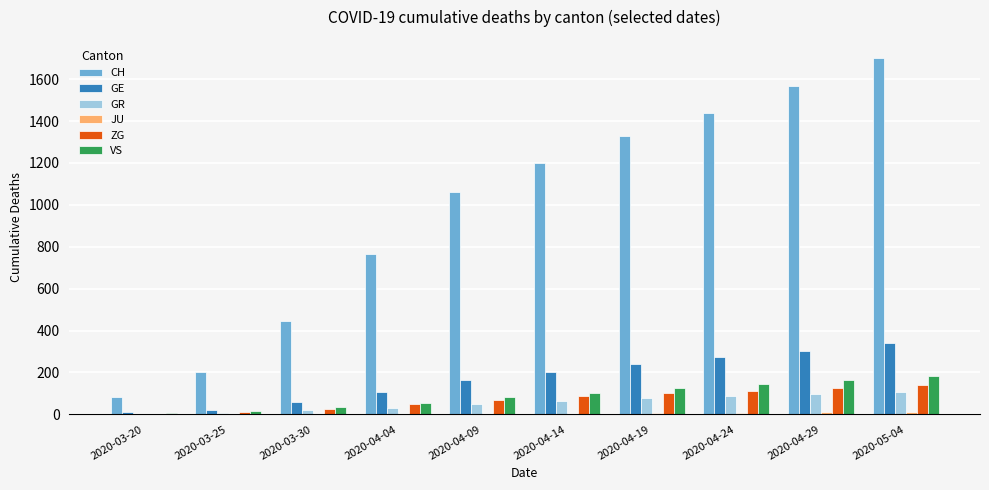

What is the maximum value for VS?

184